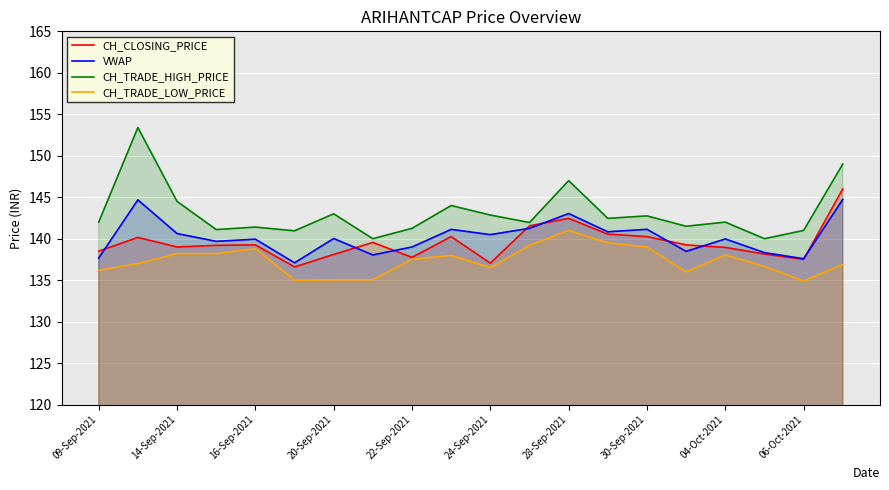

What is the greatest value displayed?

153.4